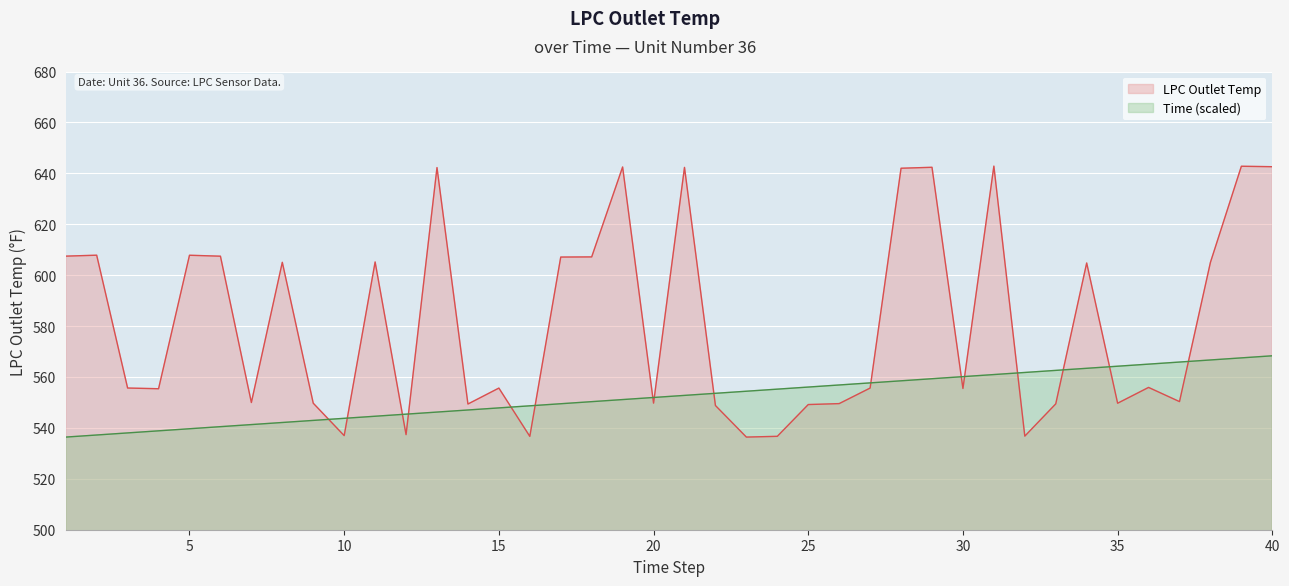

Which series changed the most between 3 and 20?

Time